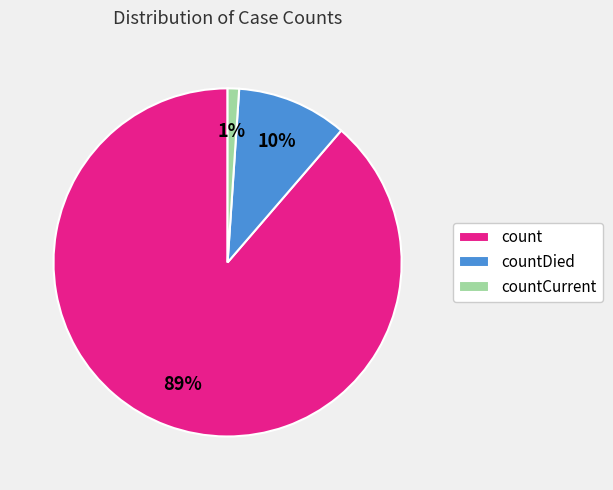

True or false: count accounts for 99% of the total.

False